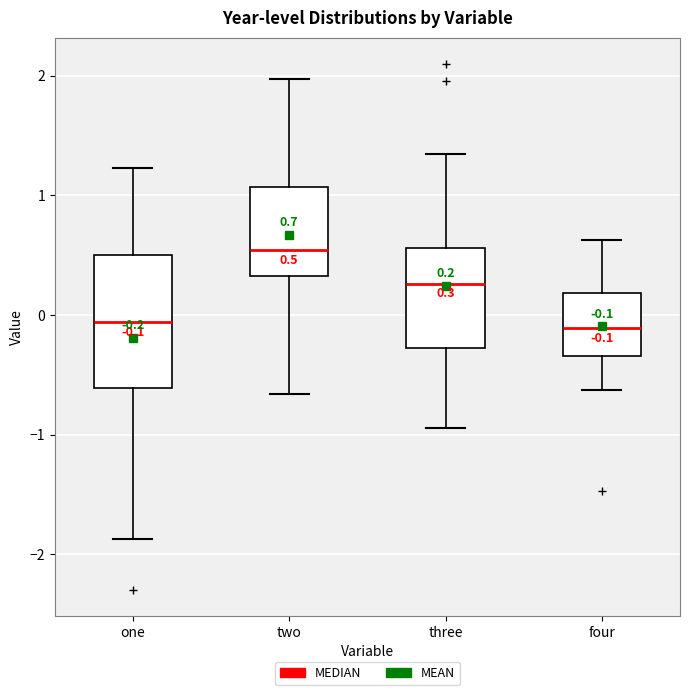

Comparing the boxes themselves (not the whiskers), which one is the tallest?

one